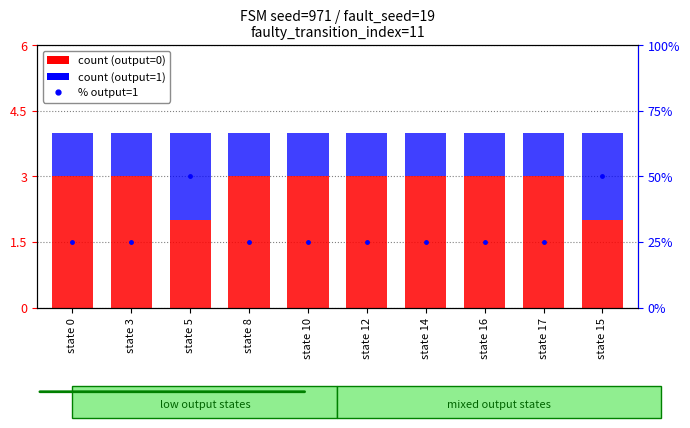

Count the count (output=1) values in the range 1 to 2.

10